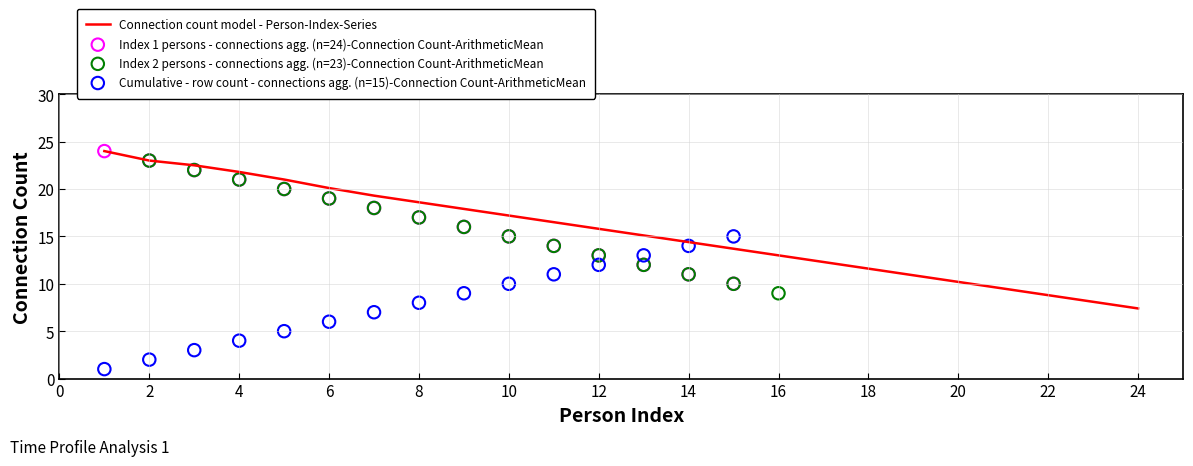

At which category is the sum across all series the highest?

1